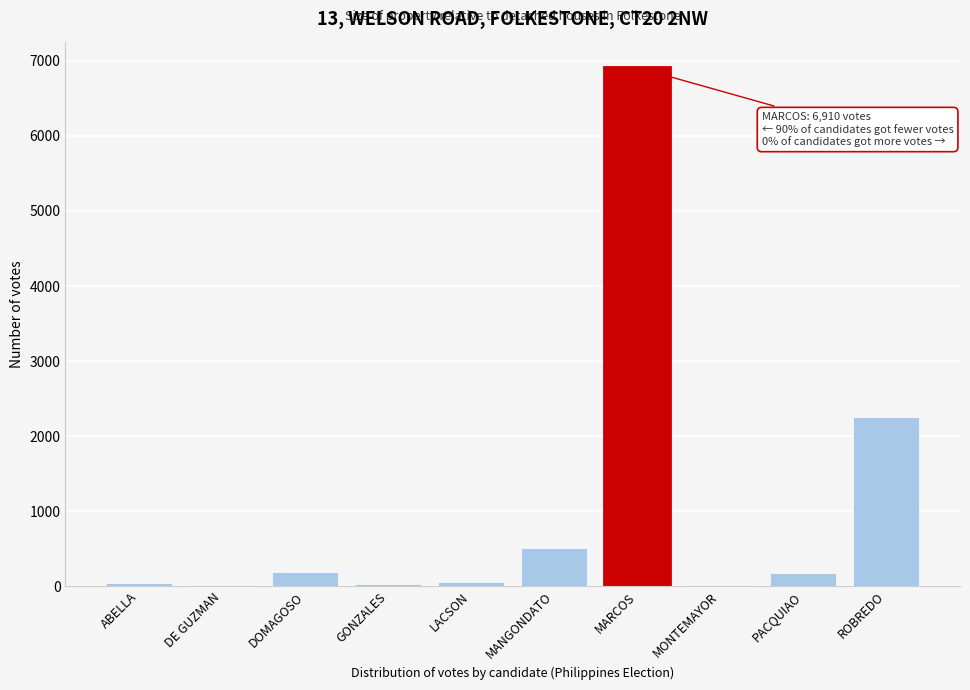

What is the maximum value shown in the chart?

6910